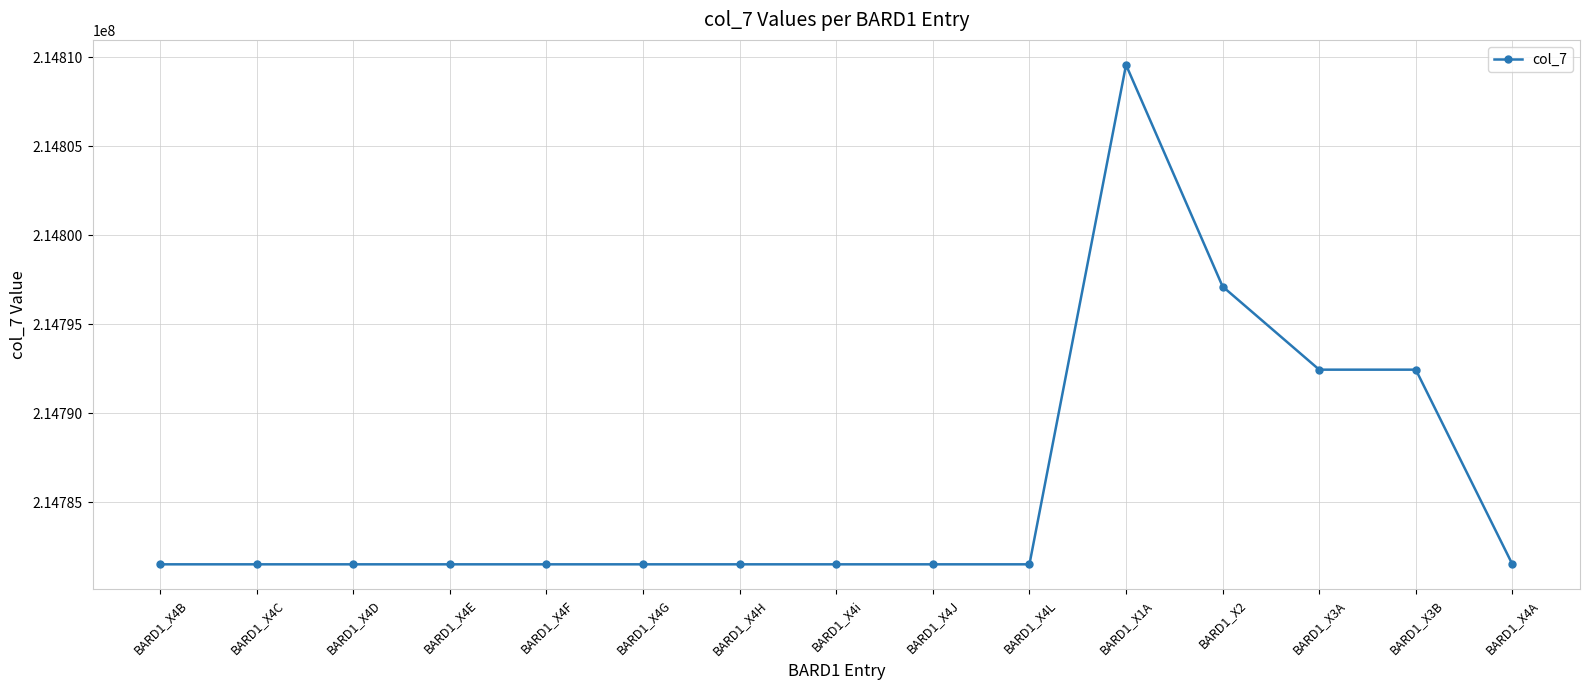

What is the difference between the maximum and minimum values?

28060